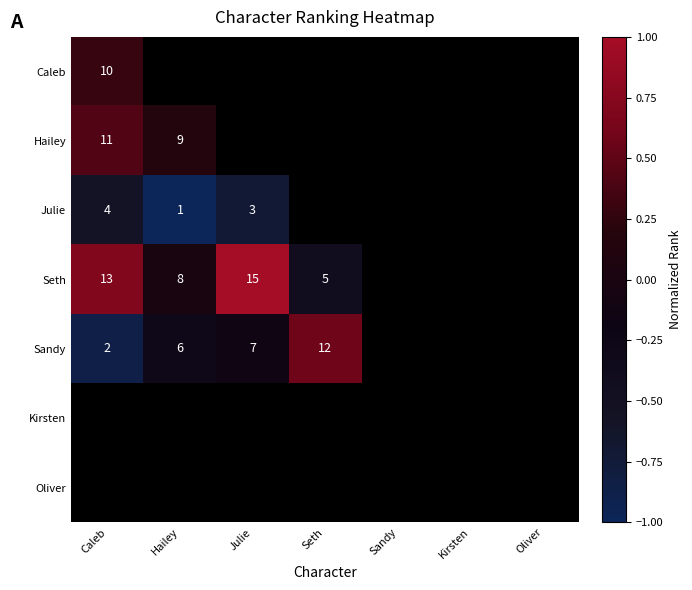

How many categories are shown in the chart?

7